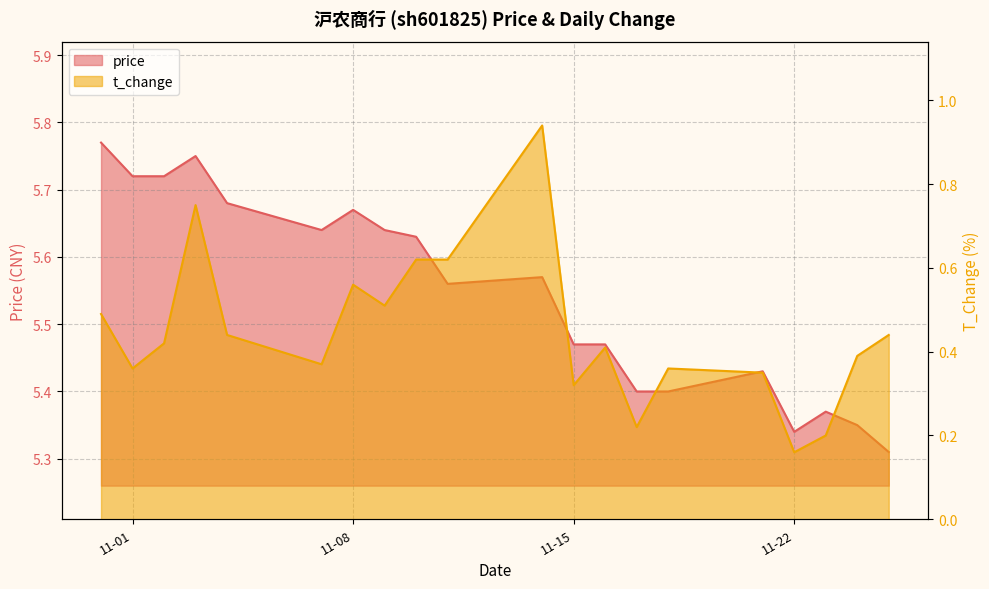

At which label is t_change closest to 0?

11-22